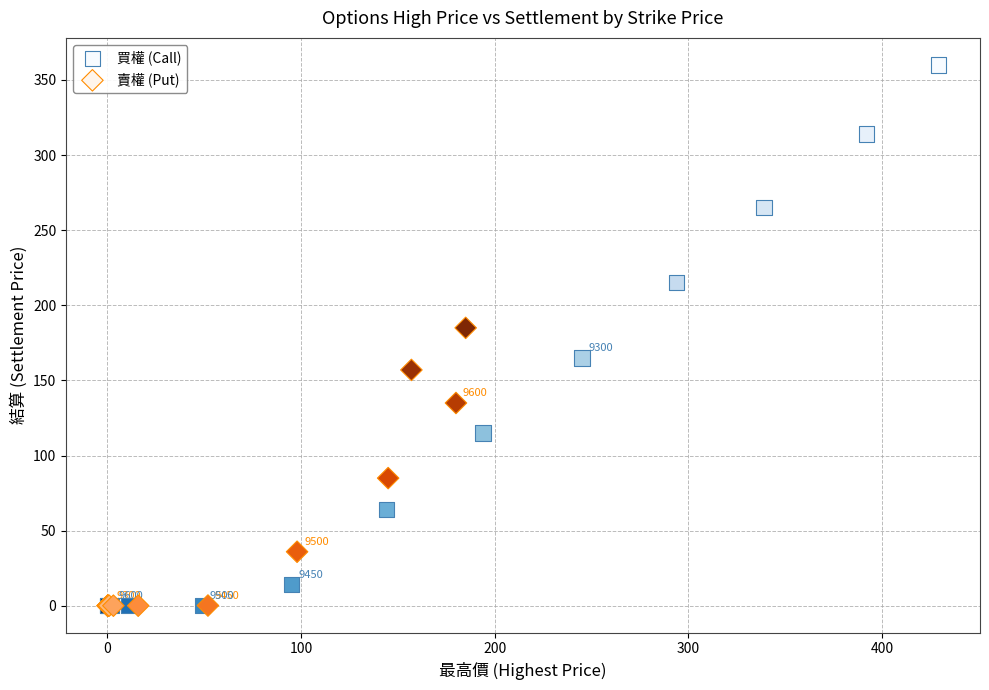

Which series contains the highest Y value?

買權 (Call)